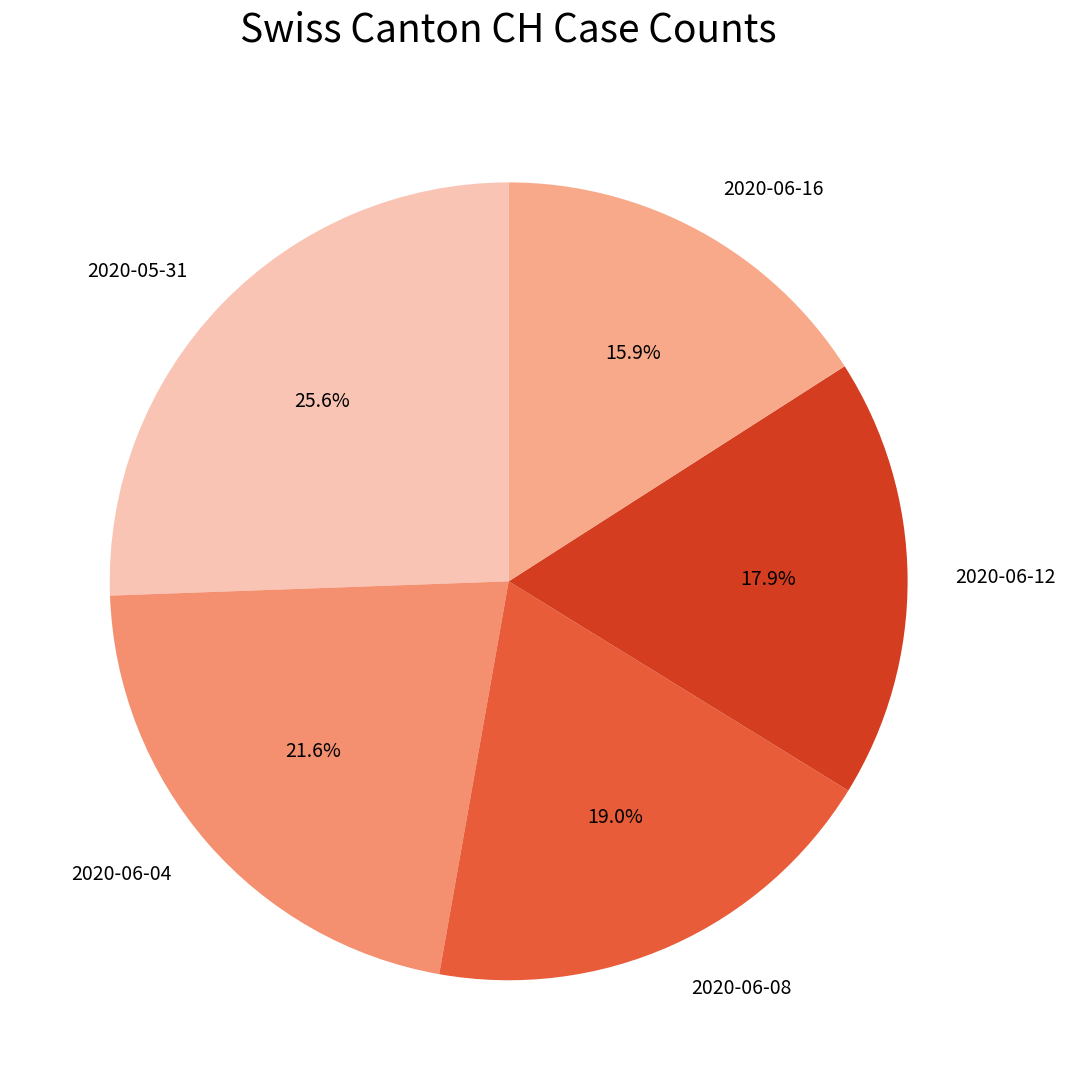

To the nearest percent, what is the difference between the largest and smallest slice percentages?

10%